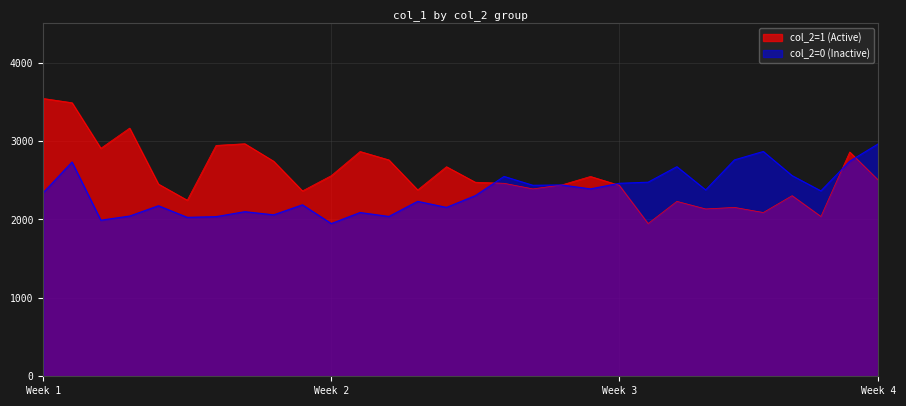

How many data points in col_2=0 (Inactive) are above 2364?

15